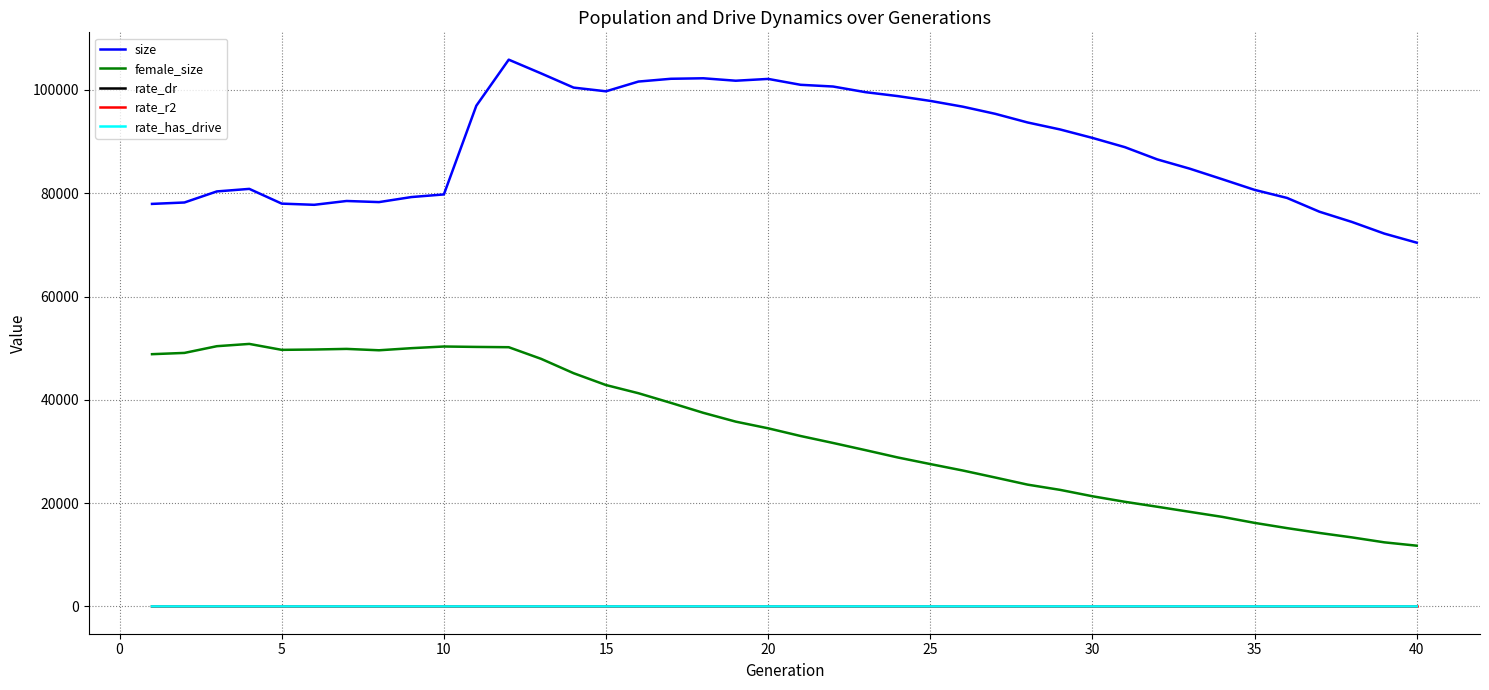

What is the maximum value for rate_dr?

0.7